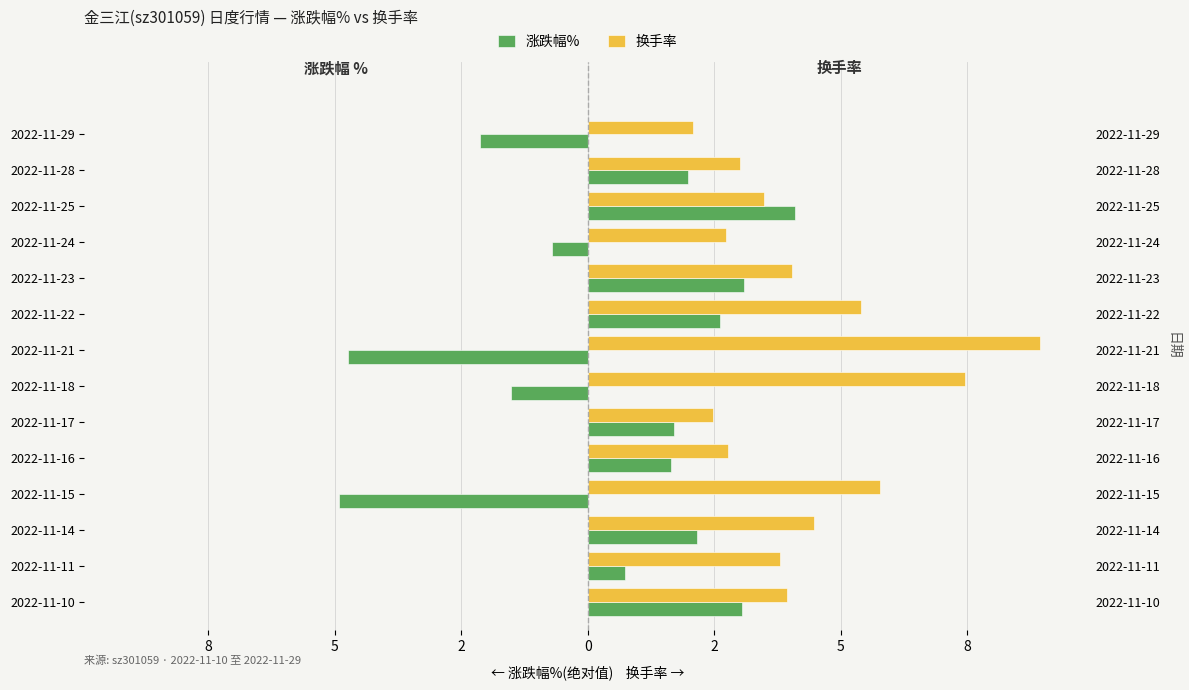

Which has a higher value, 2022-11-17 or 2022-11-22?

2022-11-22